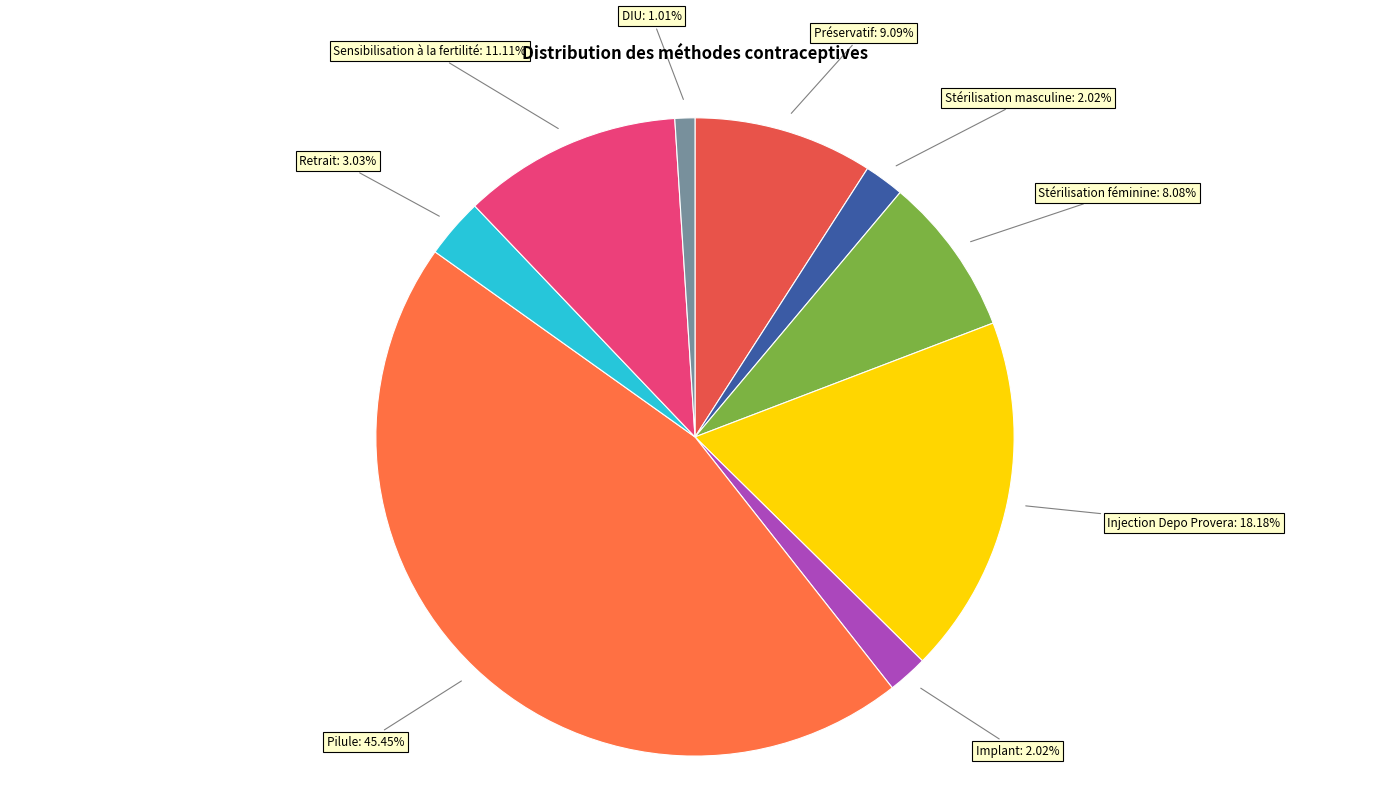

Count the number of slices in the pie.

9